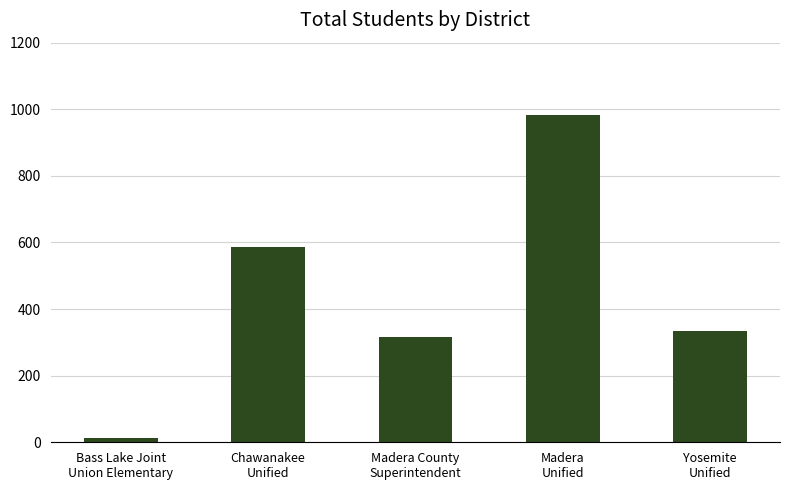

What is the ratio of the value at Madera County
Superintendent to the value at Bass Lake Joint
Union Elementary?

22.6